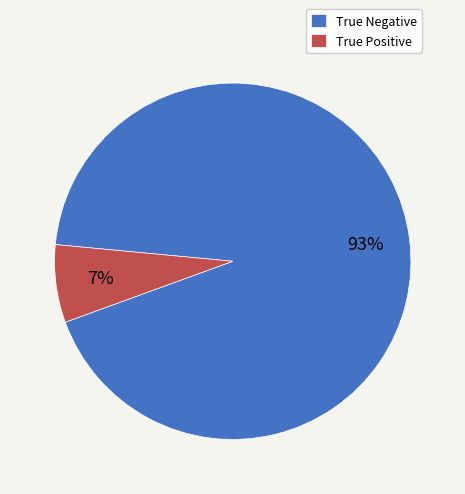

Between True Negative and True Positive, which is larger?

True Negative